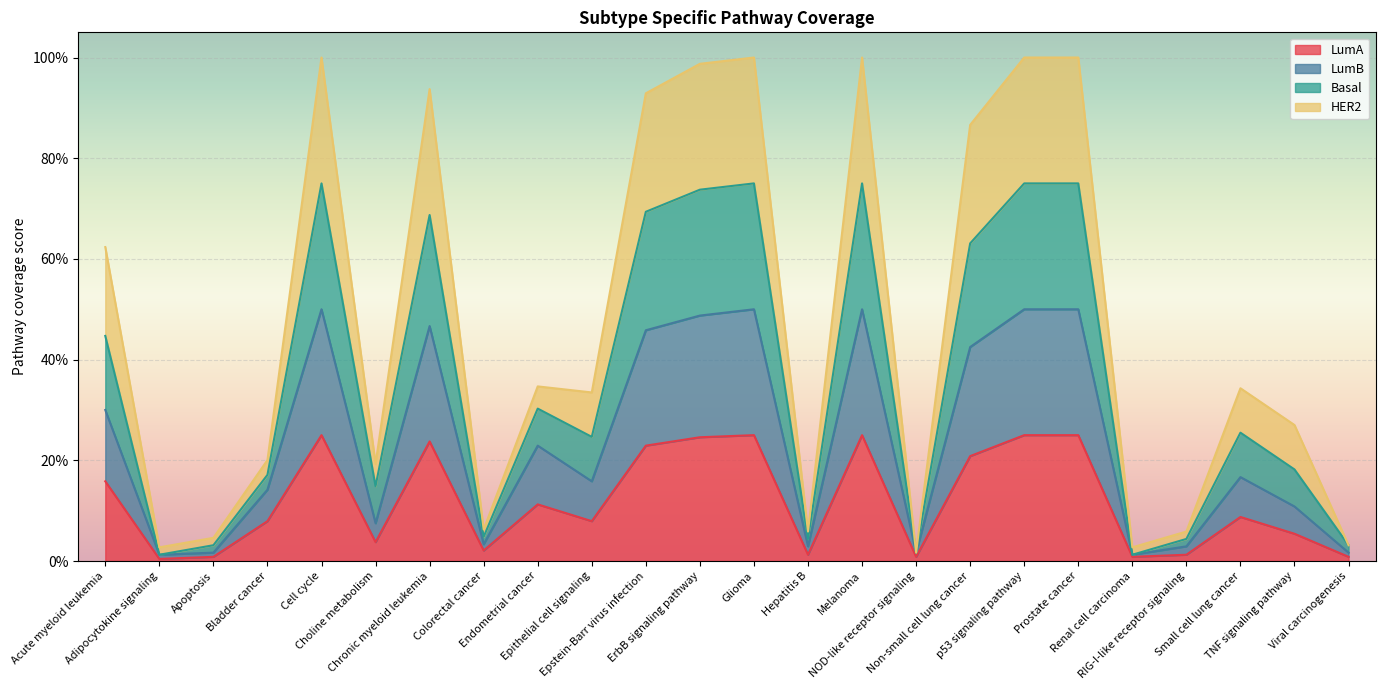

At which category is the sum across all series the highest?

Cell cycle